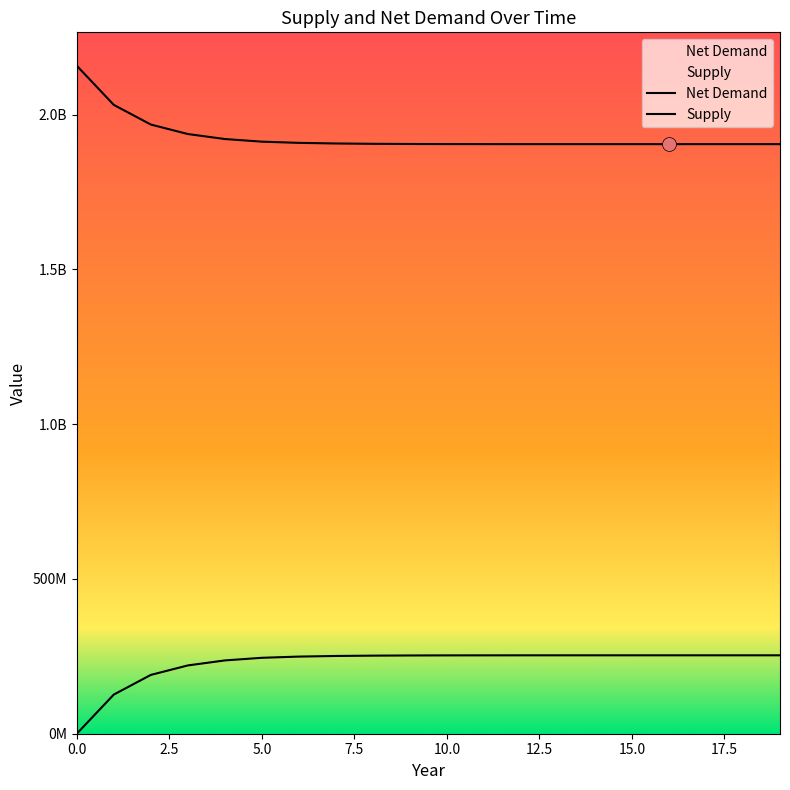

What is the total value across all series at 18?

2158026169.7